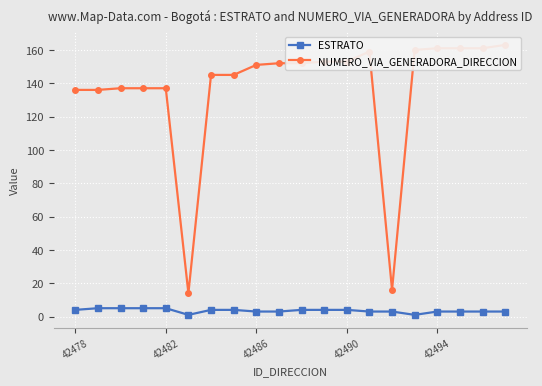

What are all the series names shown in the legend?

ESTRATO, NUMERO_VIA_GENERADORA_DIRECCION